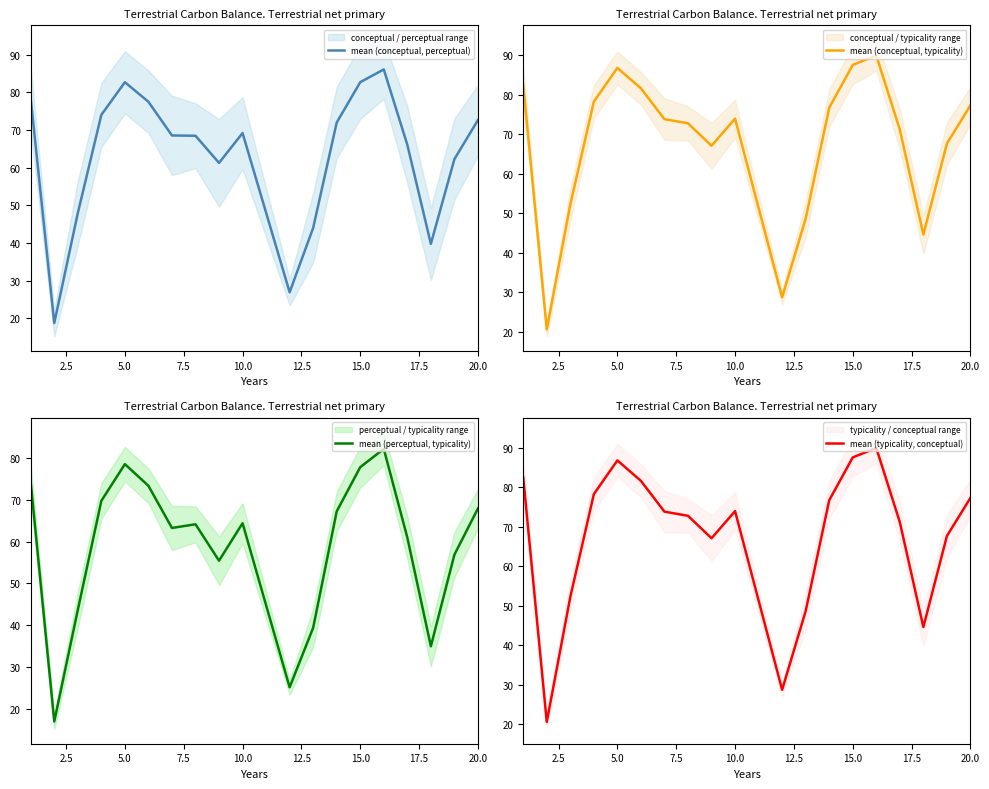

What is the difference between the maximum and second lowest values in the mean (conceptual, perceptual) series?

59.1